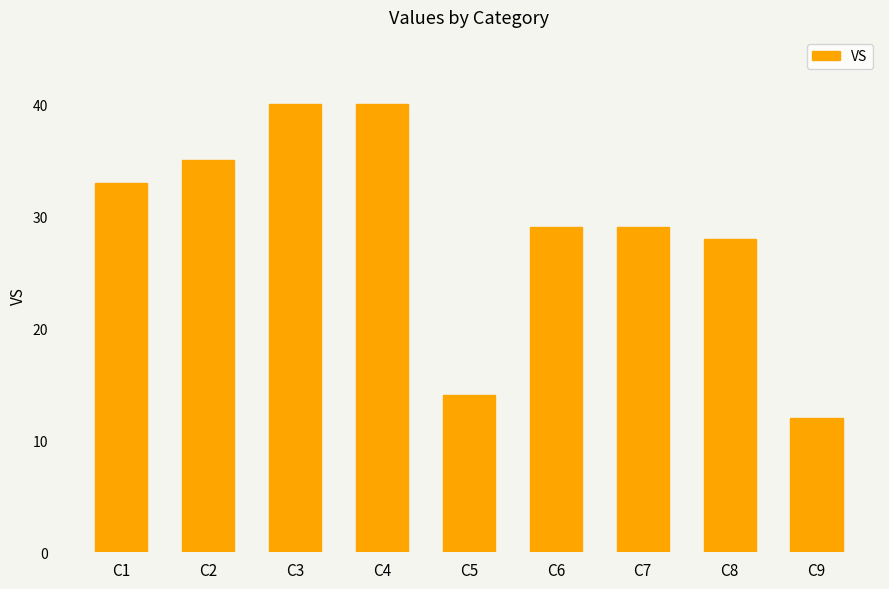

What is the average value?

29